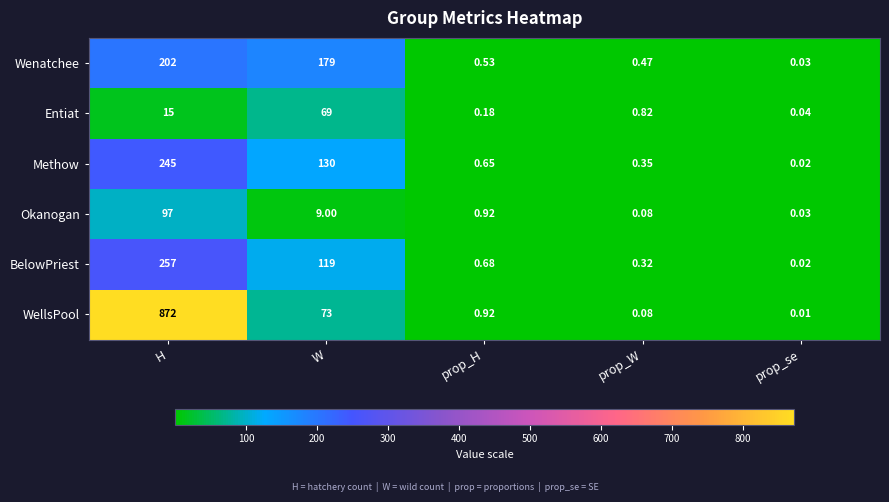

List the series in order of their peak value, highest first.

WellsPool, BelowPriest, Methow, Wenatchee, Okanogan, Entiat